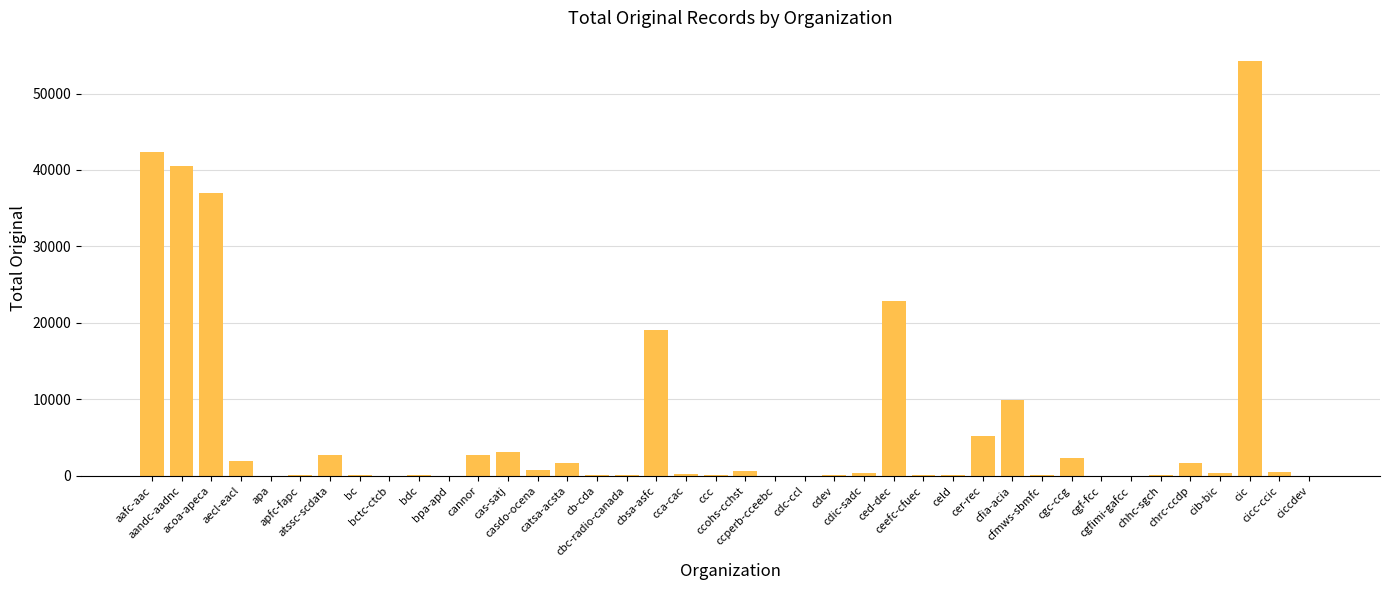

What is the maximum value shown in the chart?

54199